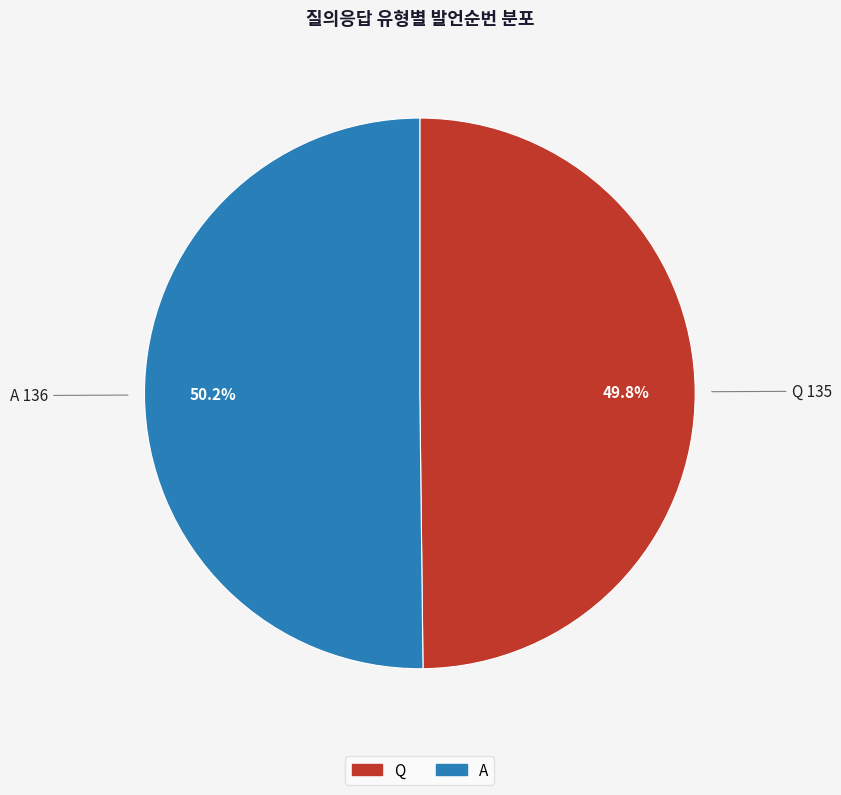

What percentage do Q and A together represent?

100.0%